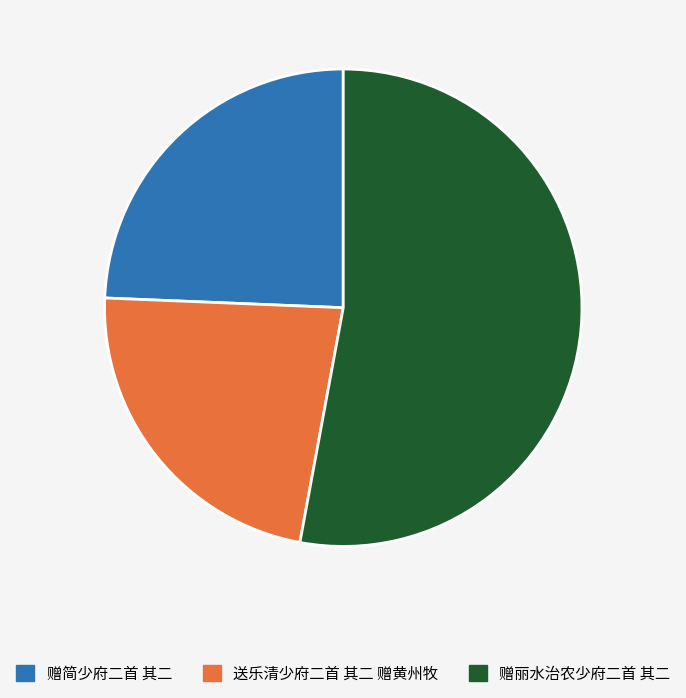

How many slices are in this pie chart?

3